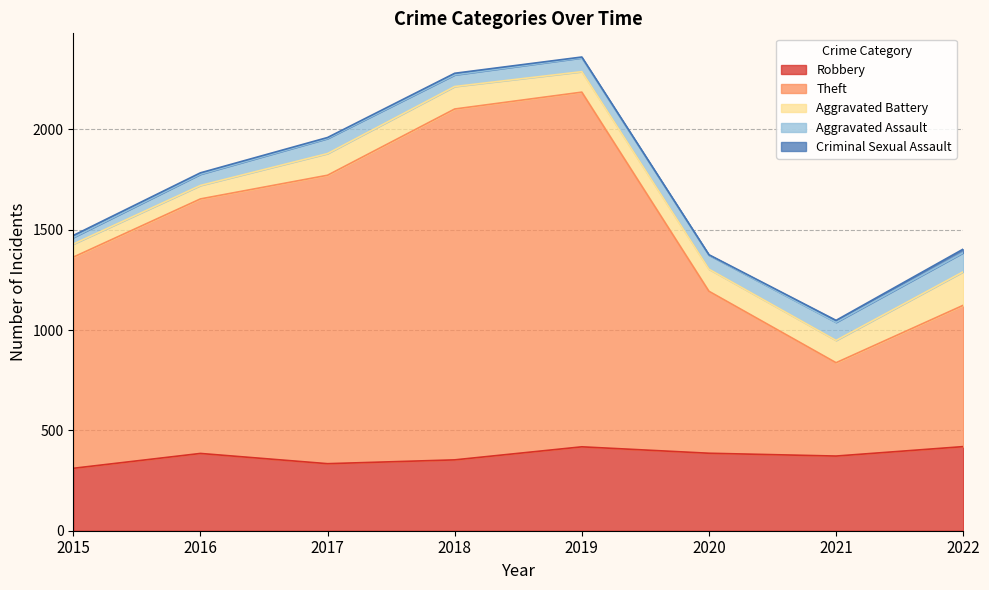

What is the spread (max minus min) of values at 2017?

1432